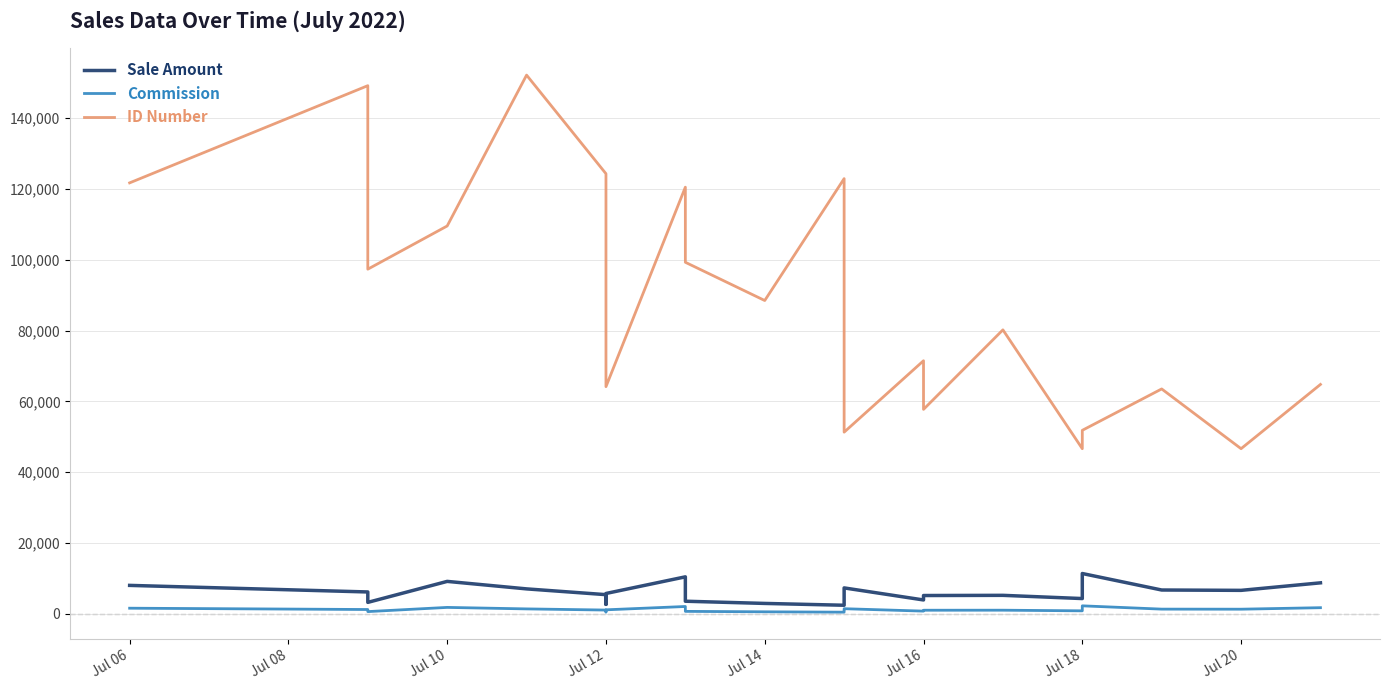

How many interior local valleys does the ID Number series have?

7